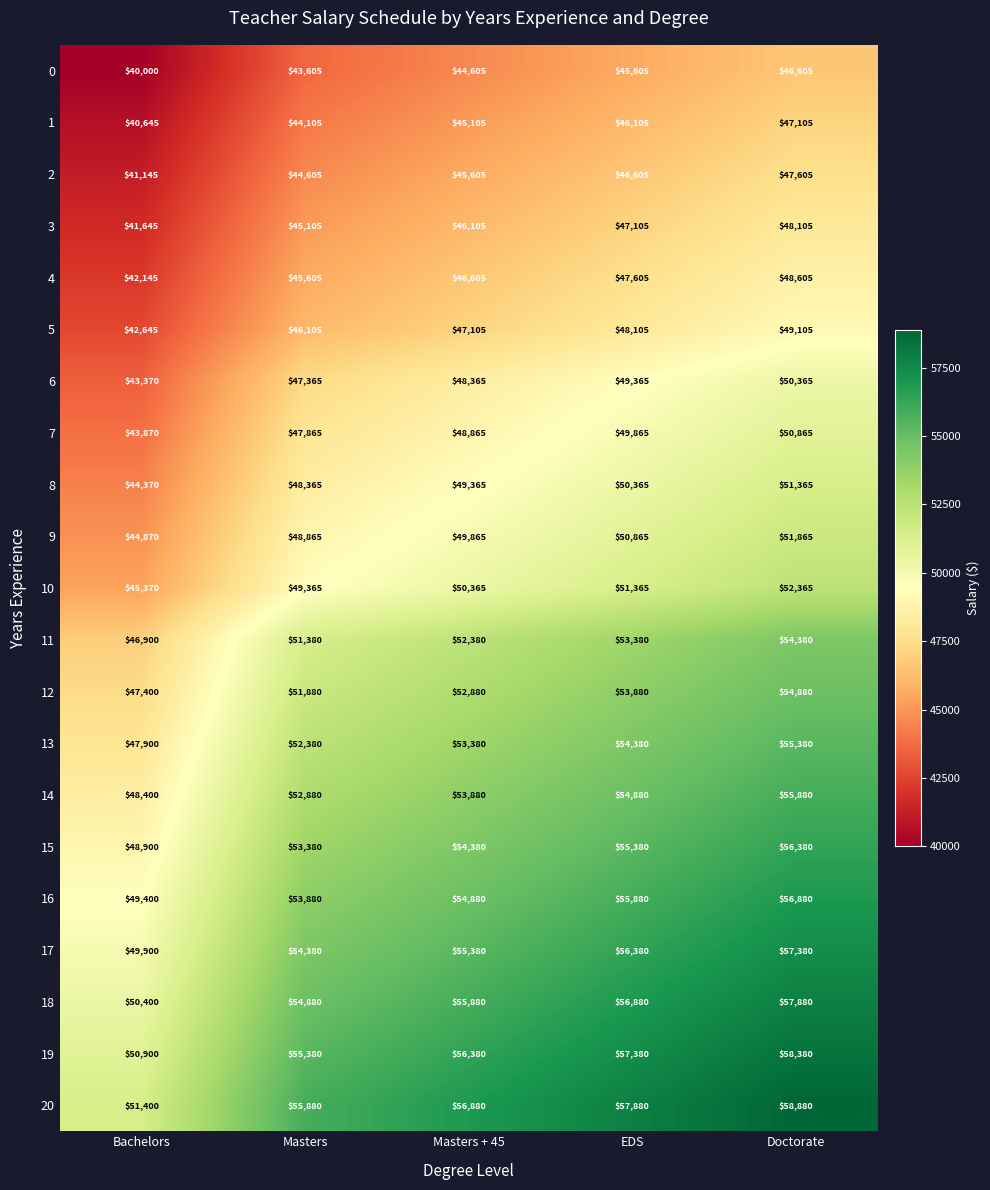

True or false: 18 has a value of 54880 at Masters.

True